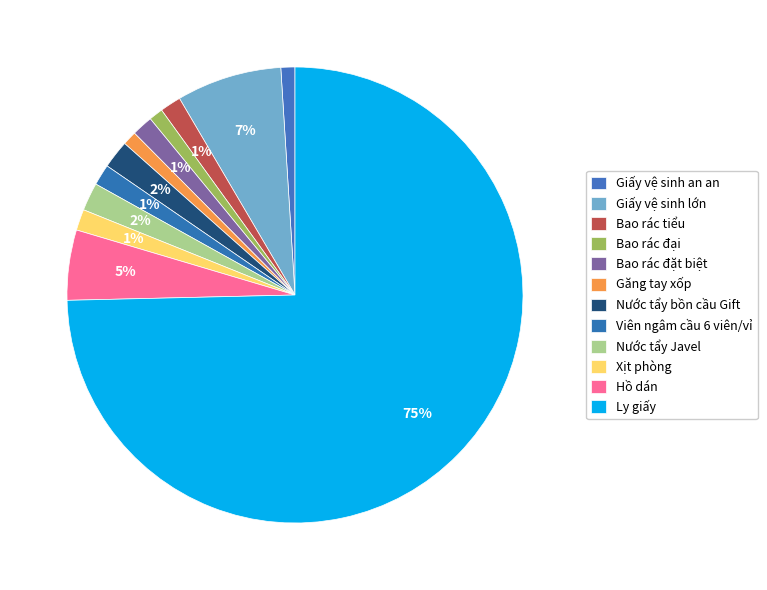

To the nearest percent, what is the combined percentage of Nước tẩy bồn cầu Gift and Bao rác đặt biệt?

3%